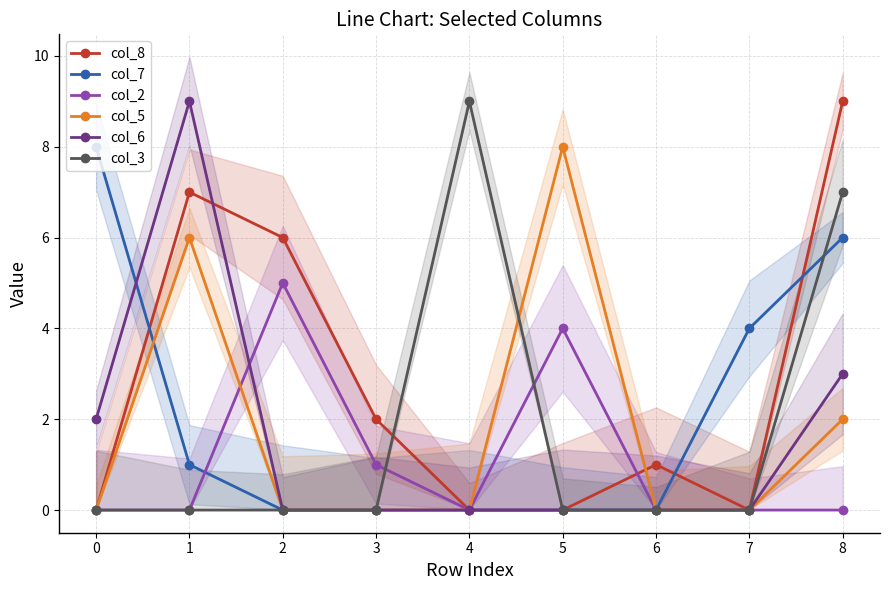

How many times do col_6 and col_2 cross each other?

1